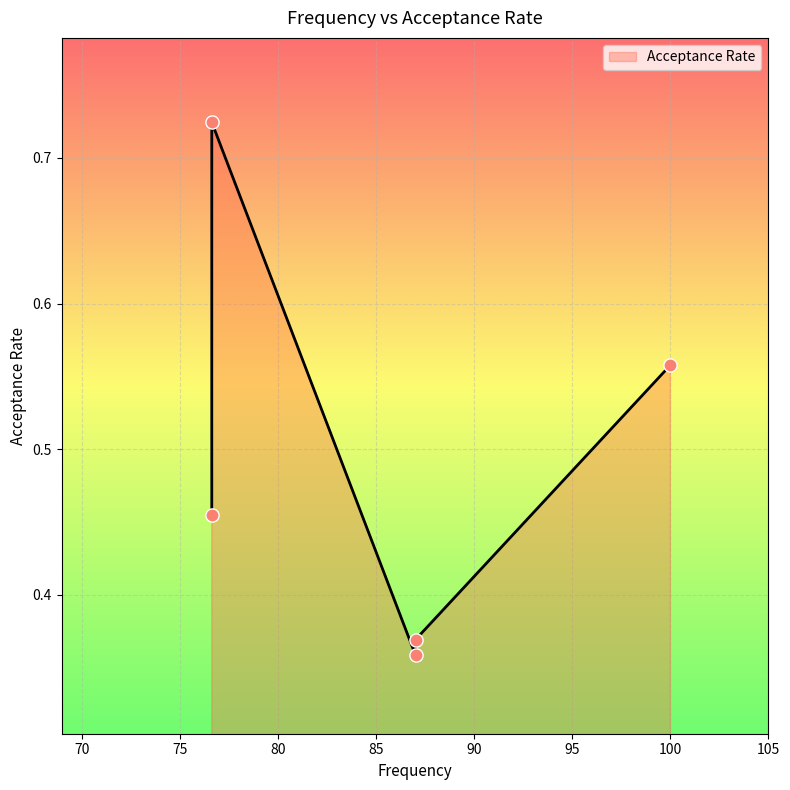

What is the change in value from 100.0 to 87.0?

-0.2